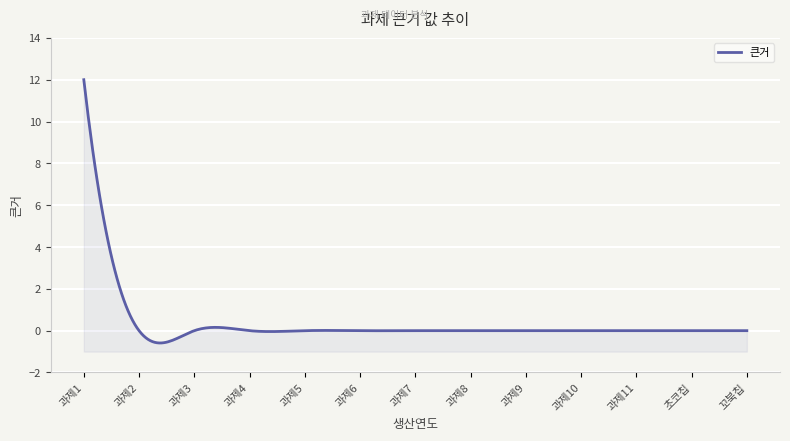

True or false: there are more than 0 points higher than both neighbors.

False